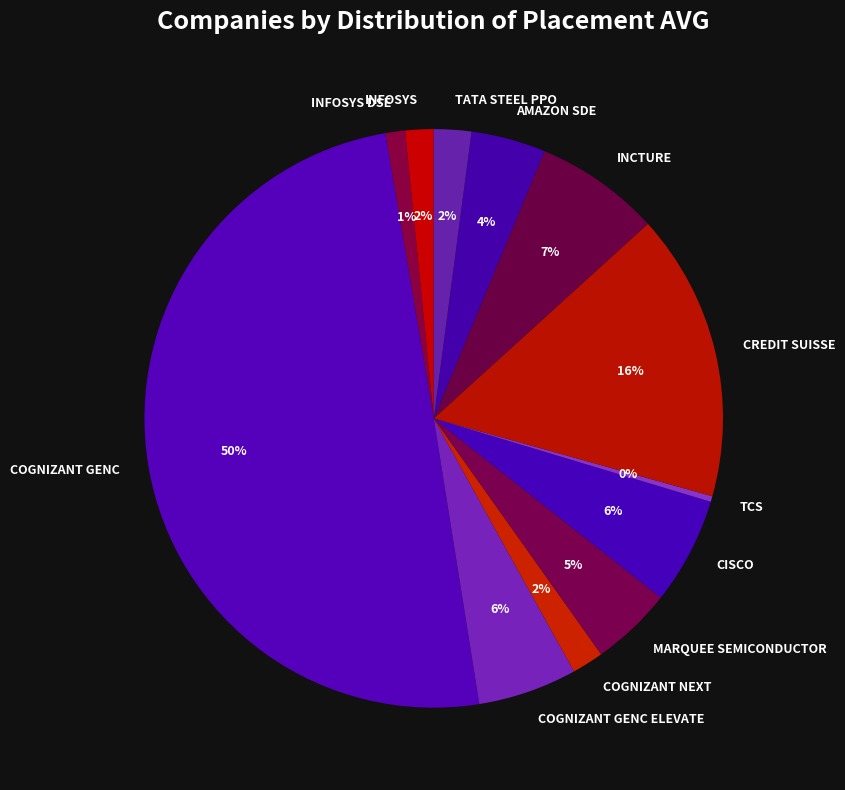

How many slices are in this pie chart?

12